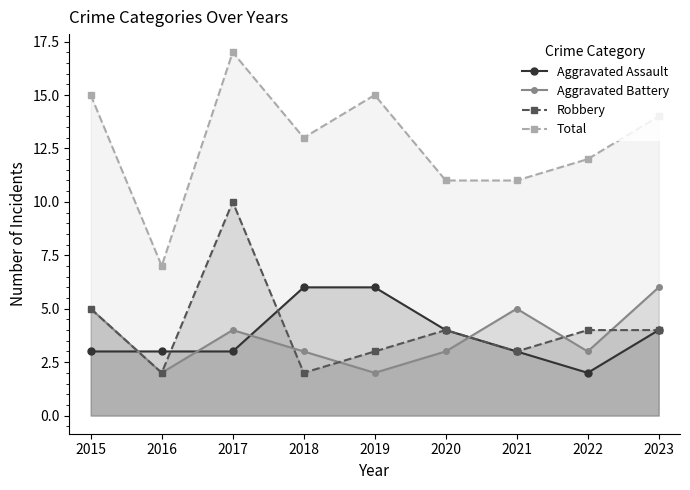

What is the value of the Aggravated Assault point at the 7th from the left?

3